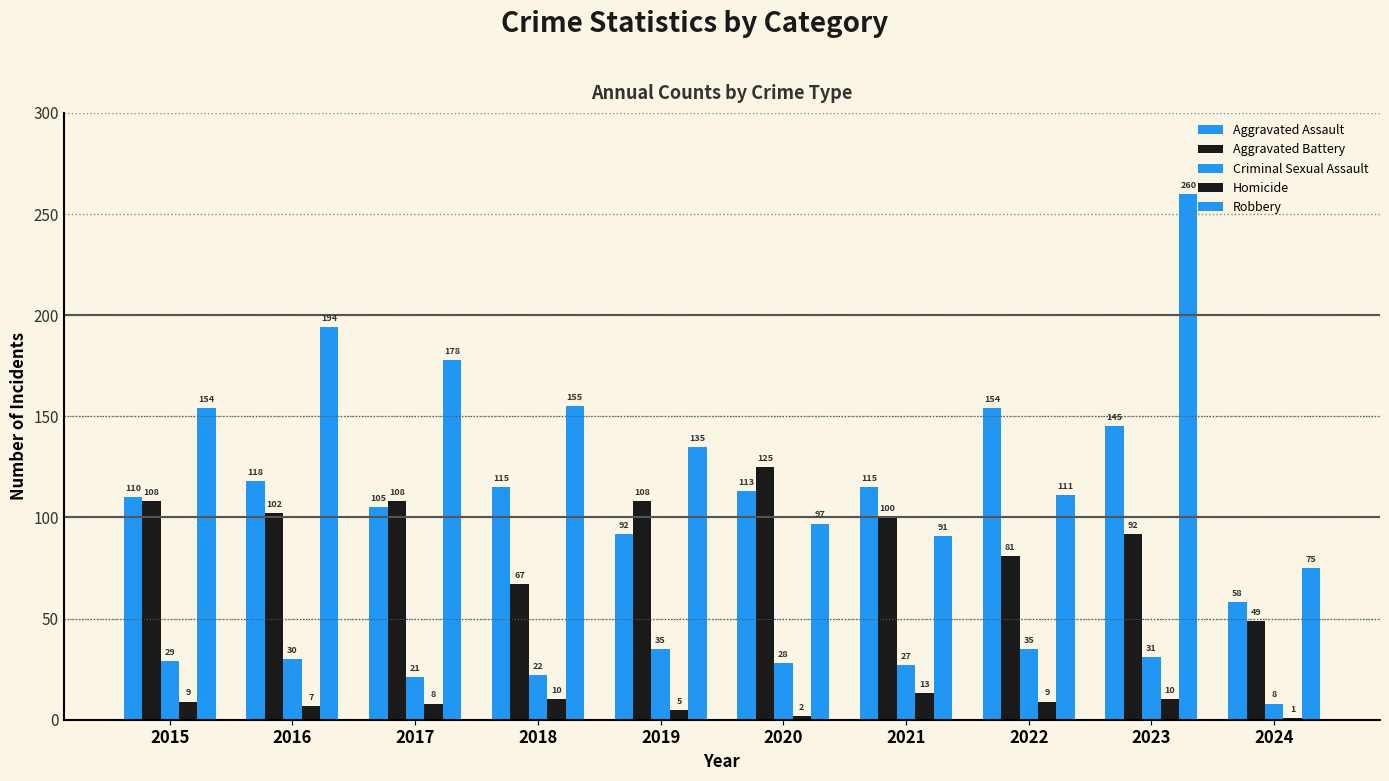

Count the number of data series in this chart.

5